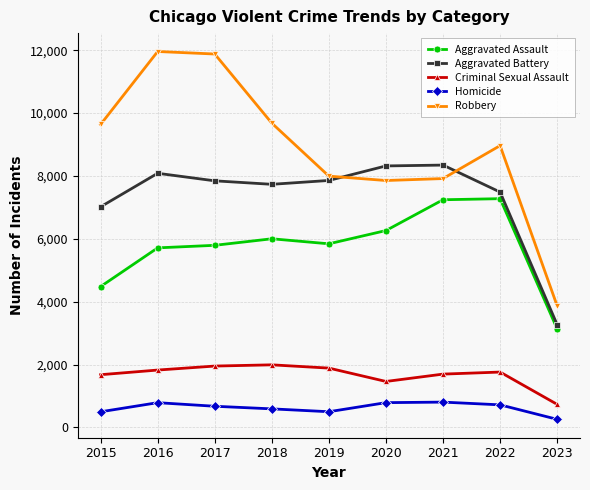

What is the difference between the highest and lowest values at 2019?

7496